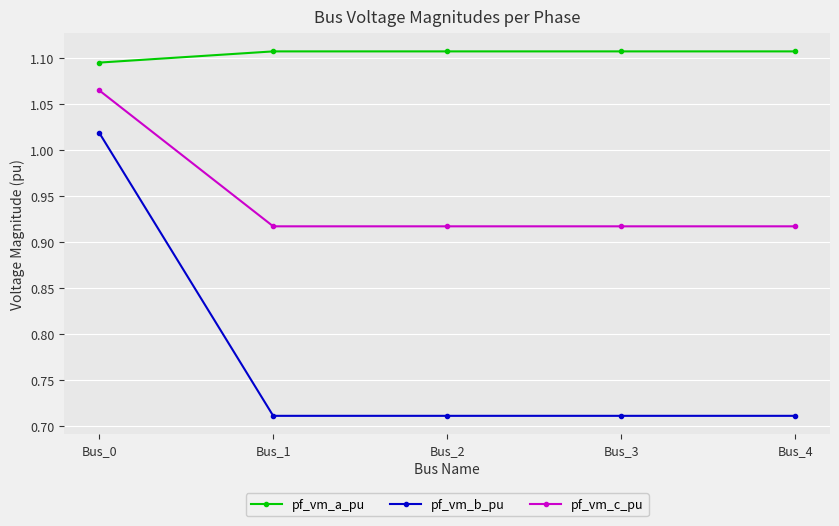

True or false: pf_vm_b_pu has more than 1 points higher than both neighbors.

False